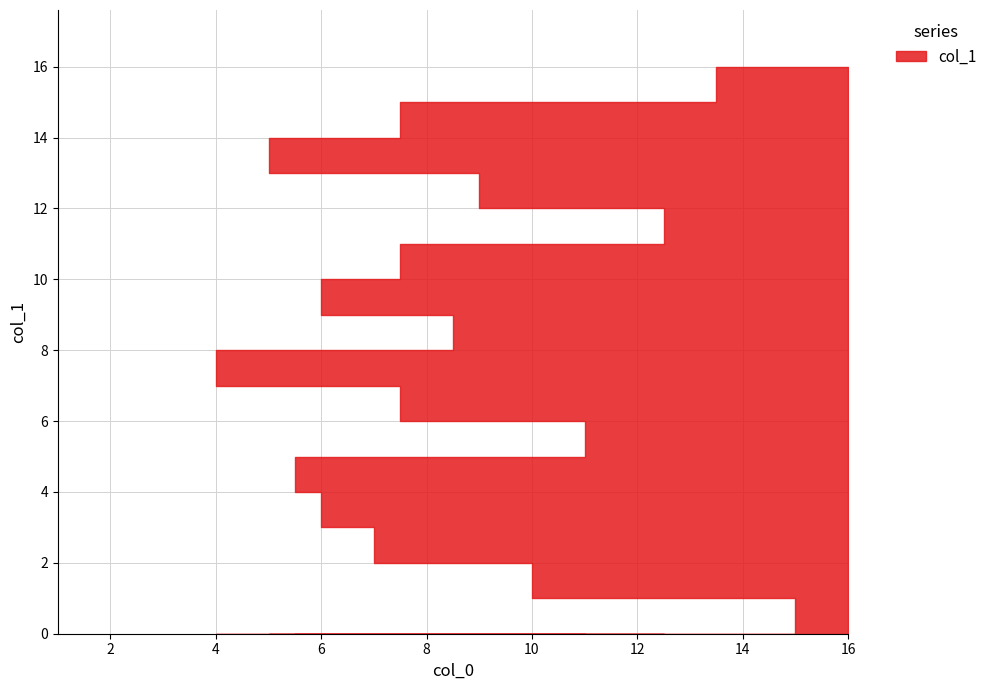

What is the greatest value displayed?

16